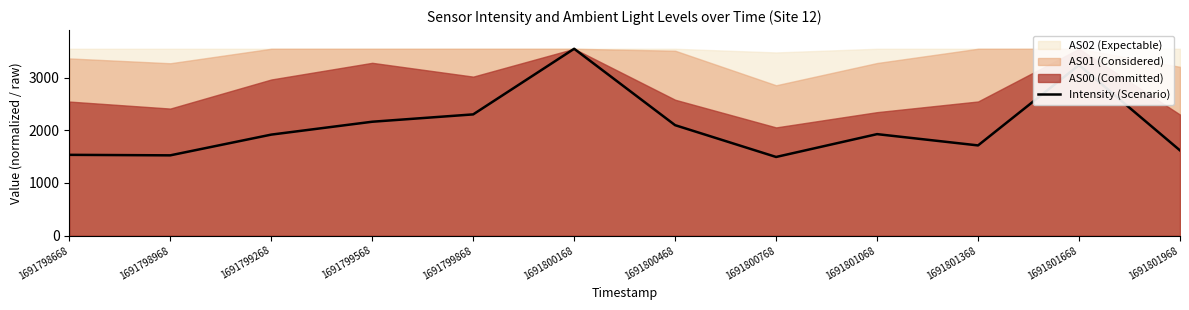

Which category has the highest value across all series?

1691800168